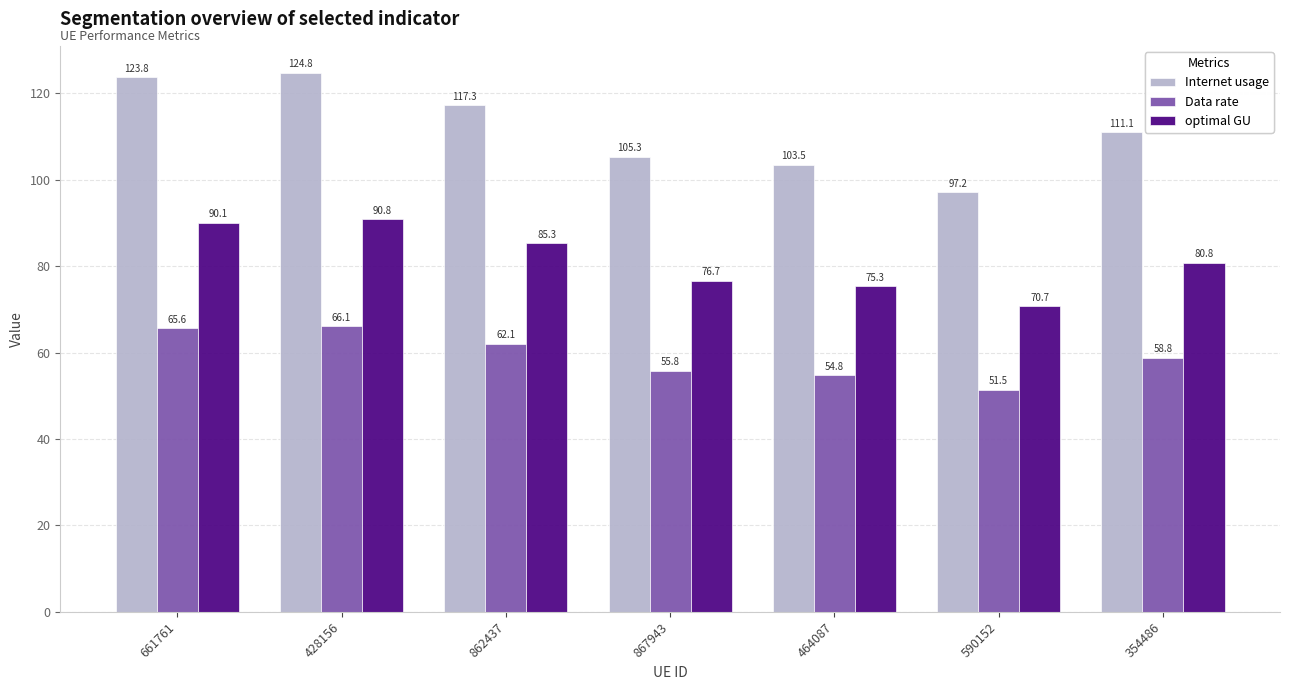

The Data rate series shows 36.8 at 464087. True or false?

False